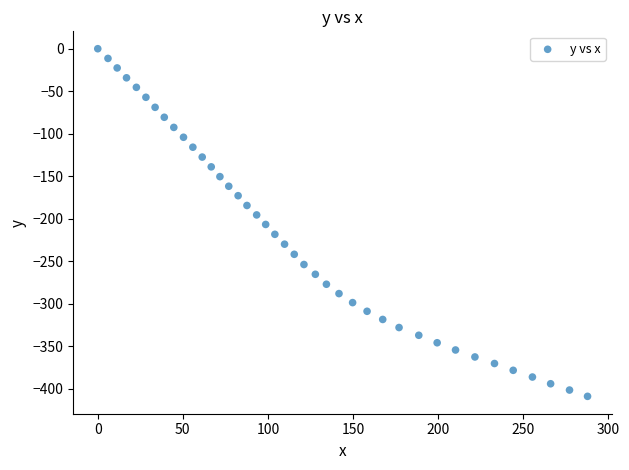

What is the range of Y values (max minus min)?

408.7